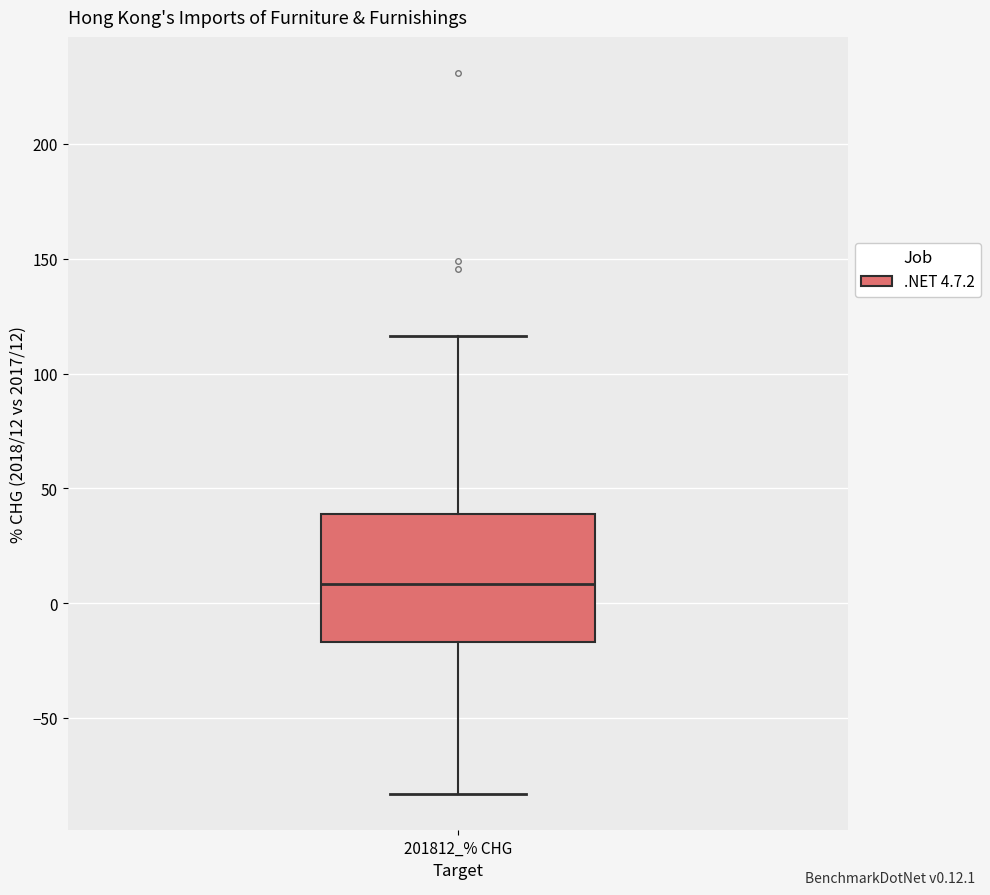

Read this box plot against the y-axis: the position of the median line, the range covered by the box, and the ends of both whiskers. The values are not printed on the chart, so give them approximately, as read against the axis.

median 10, box -15 to 40, whiskers -85 to 115